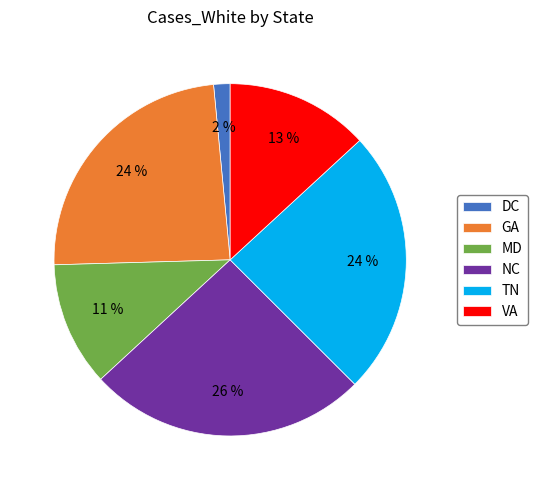

Is it true that GA is 32% of the pie?

False